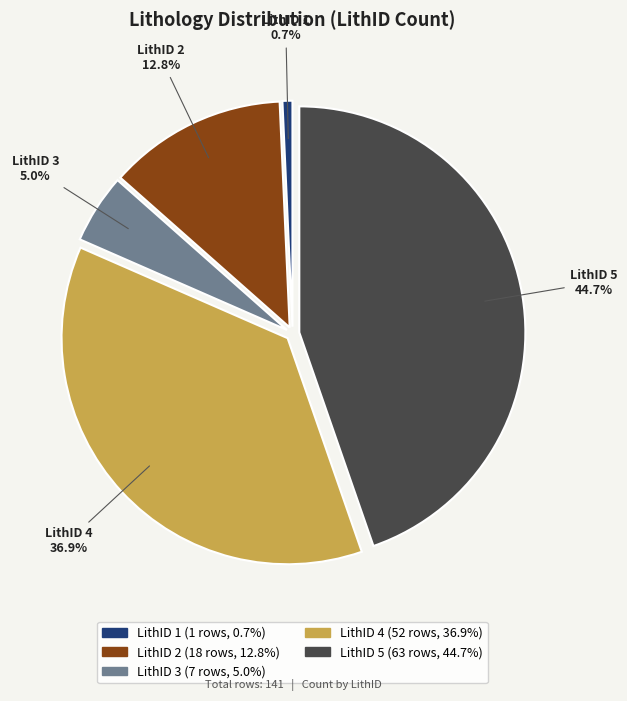

How many slices are in this pie chart?

5